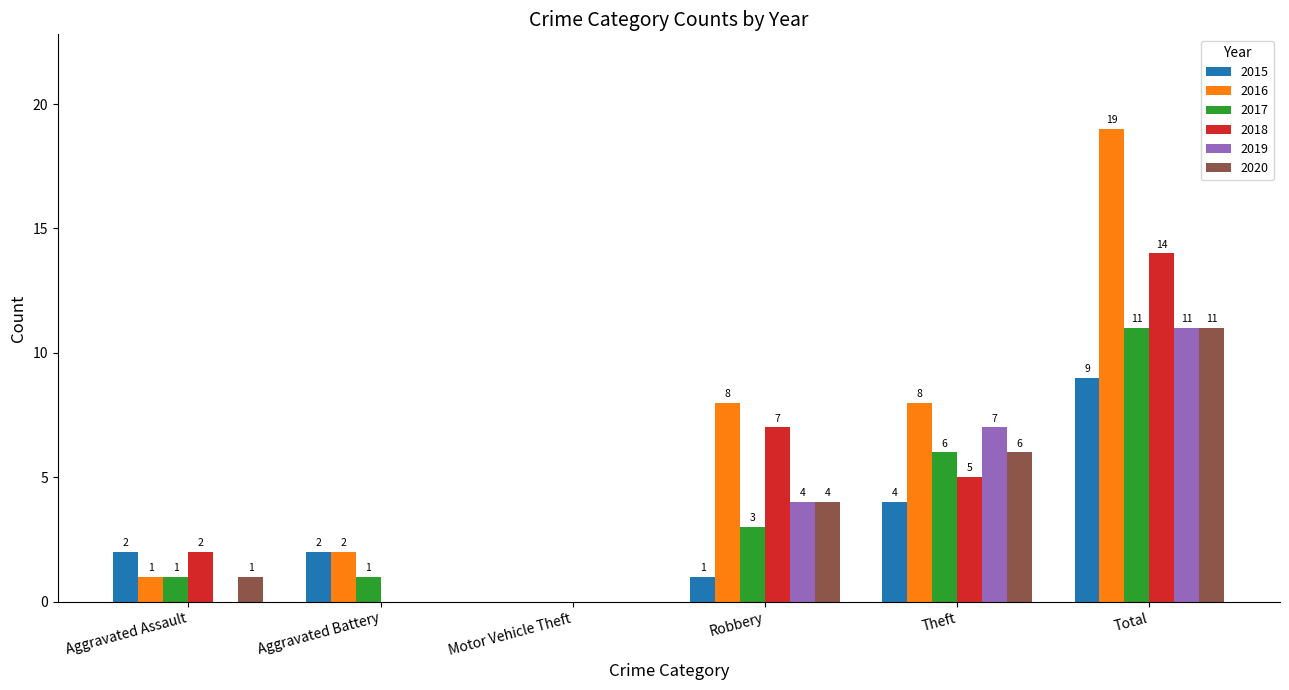

At which category is the sum across all series the highest?

Total